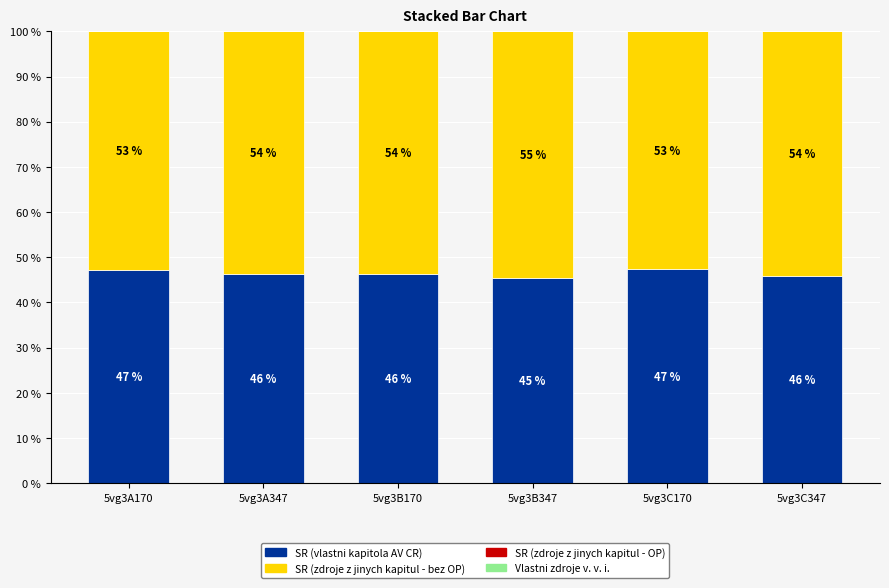

What is the total value across all series at 5vg3C347?

100.0